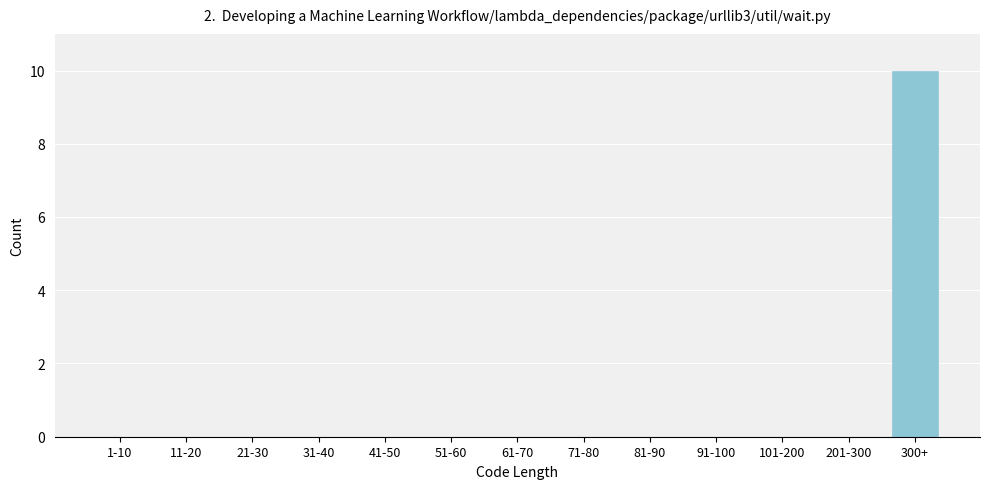

Reading right to left, list all the values displayed in this chart.

300+=10	201-300=0	101-200=0	91-100=0	81-90=0	71-80=0	61-70=0	51-60=0	41-50=0	31-40=0	21-30=0	11-20=0	1-10=0